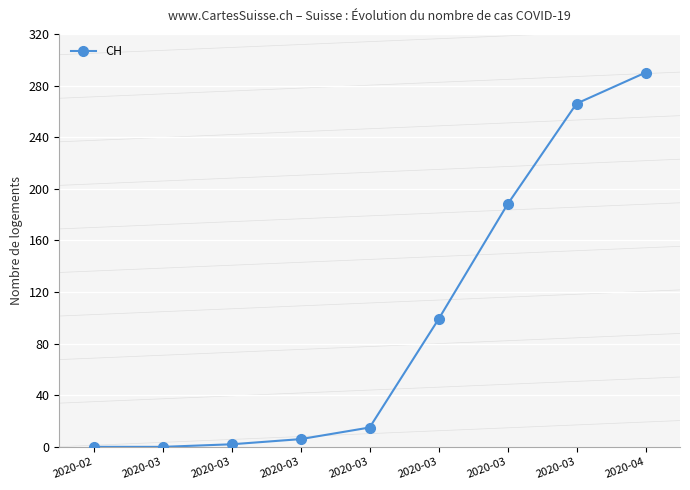

Is this an area chart (filled region under the line)?

No